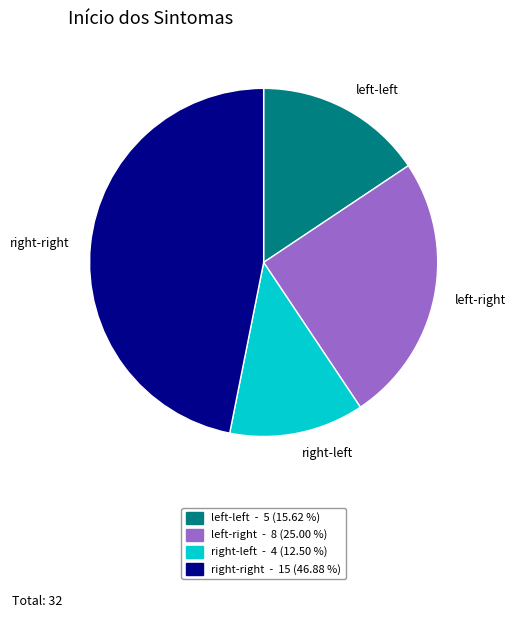

Does any single category account for the majority?

No